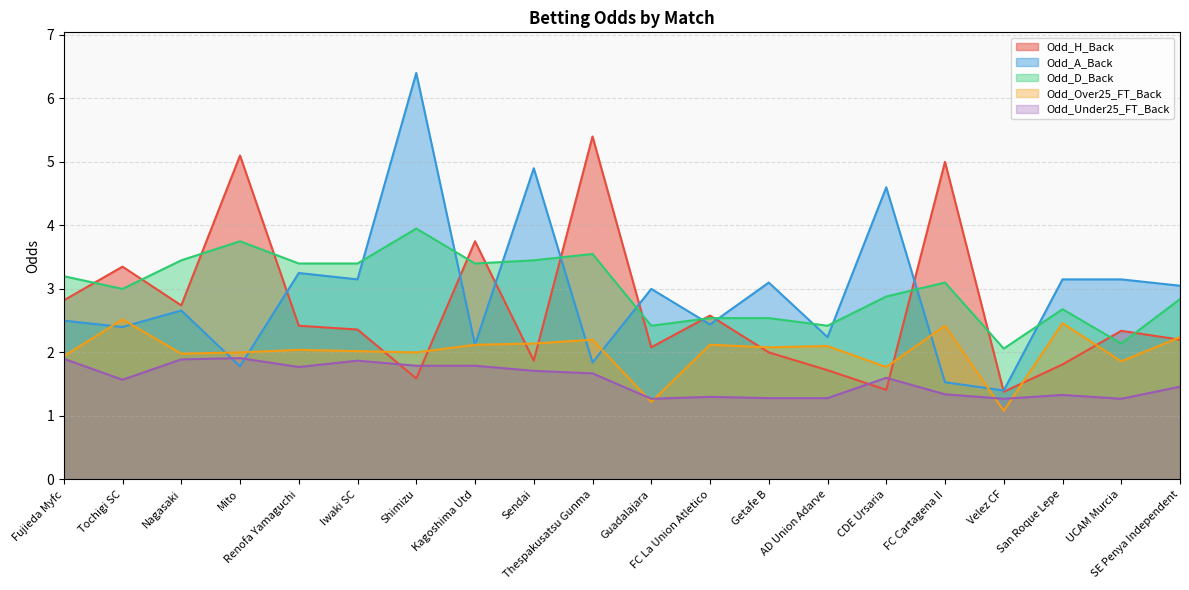

What is the smallest value displayed?

1.1